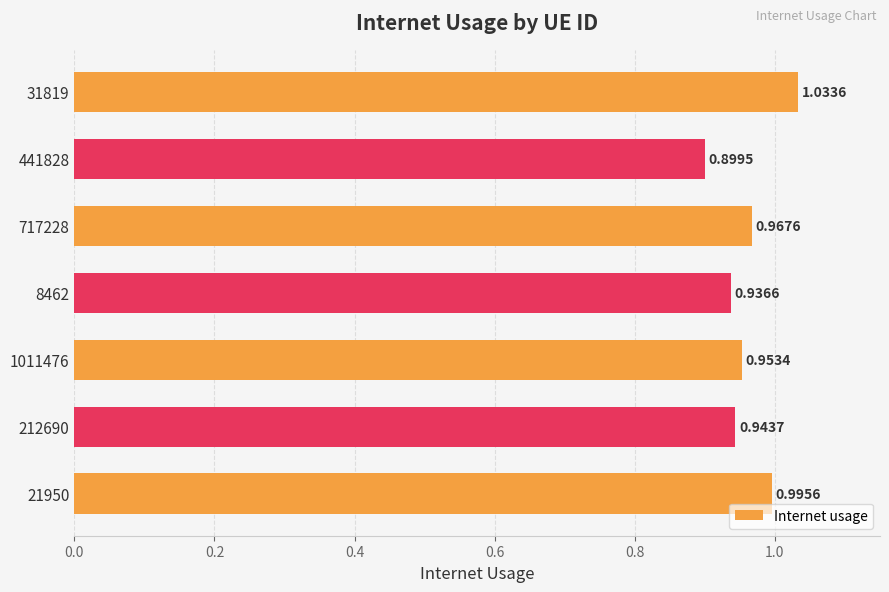

Which has a higher value, 1011476 or 212690?

1011476